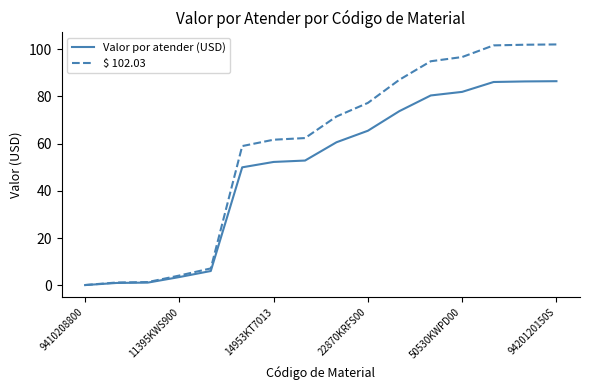

Which series has the largest total across all categories?

$ 102.03